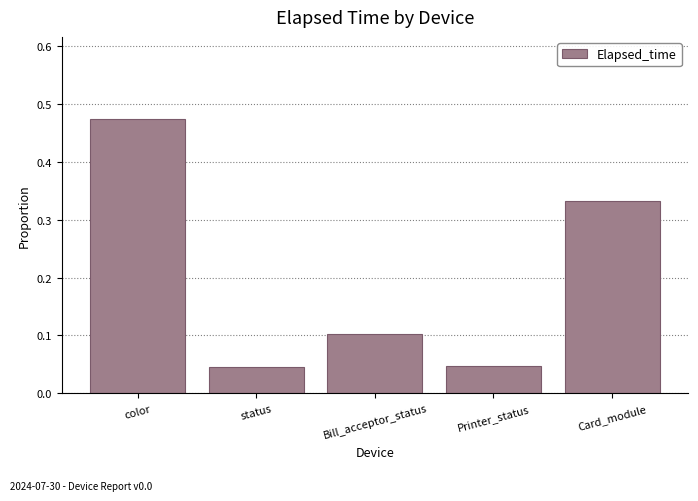

What position from the left is Bill_acceptor_status?

3